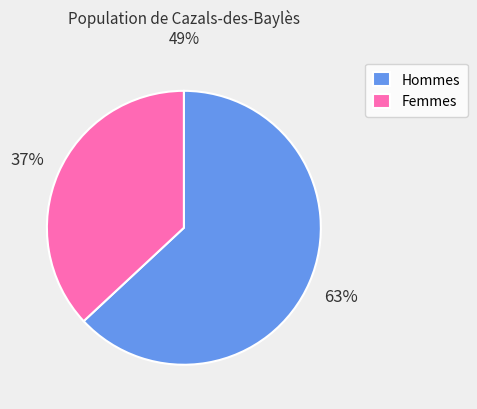

Between Hommes and Femmes, which is larger?

Hommes